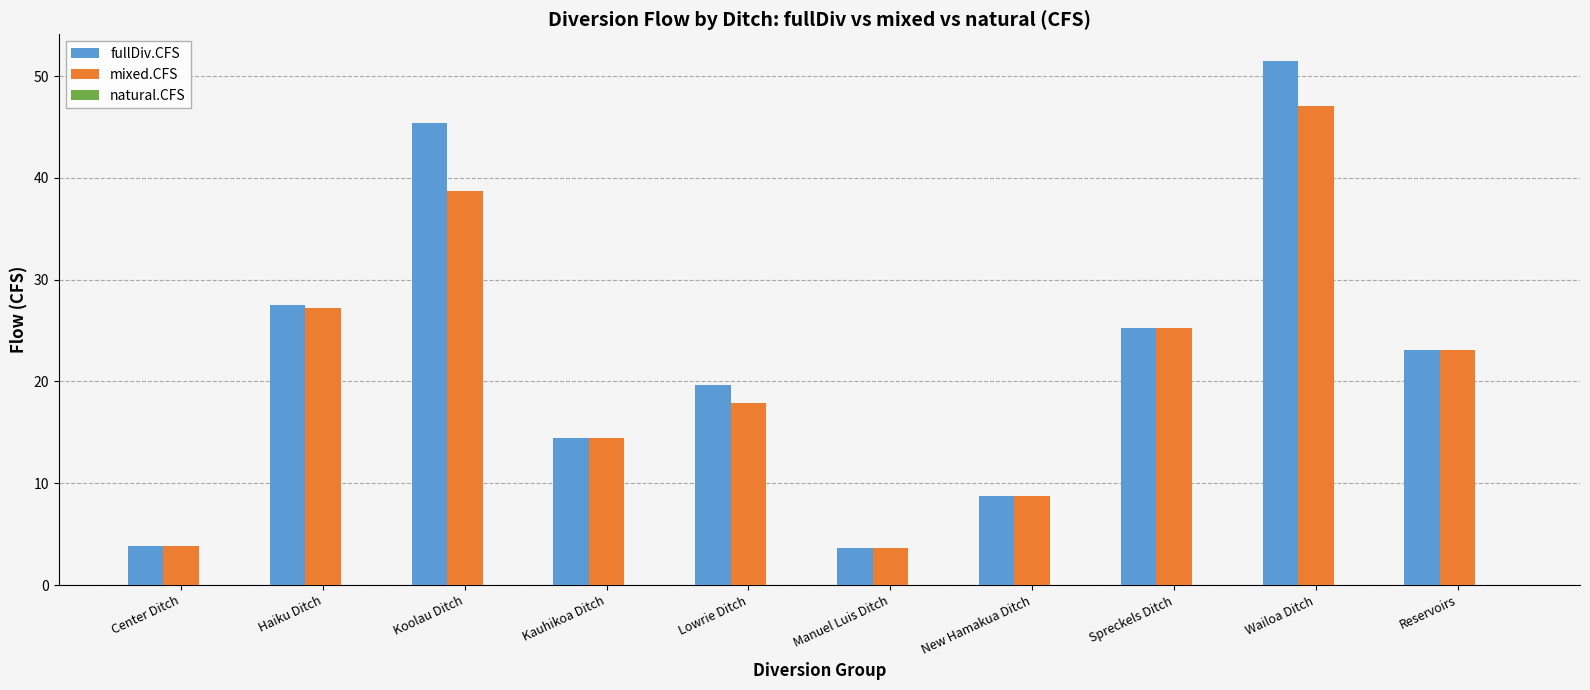

At Koolau Ditch, list the series in order from largest to smallest.

fullDiv.CFS, mixed.CFS